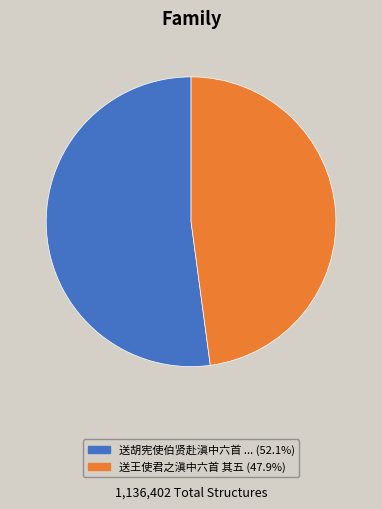

How many slices are in this pie chart?

2